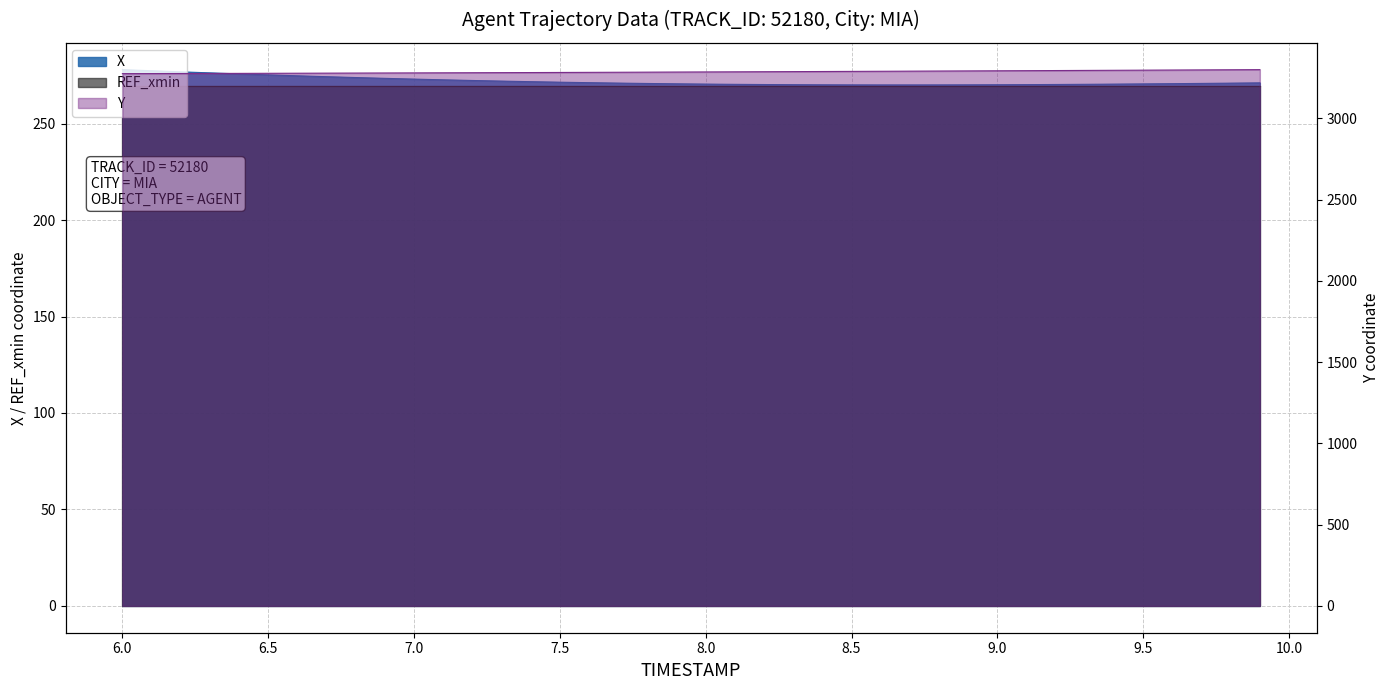

Which series changed the most between 6.2 and 8.5?

Y